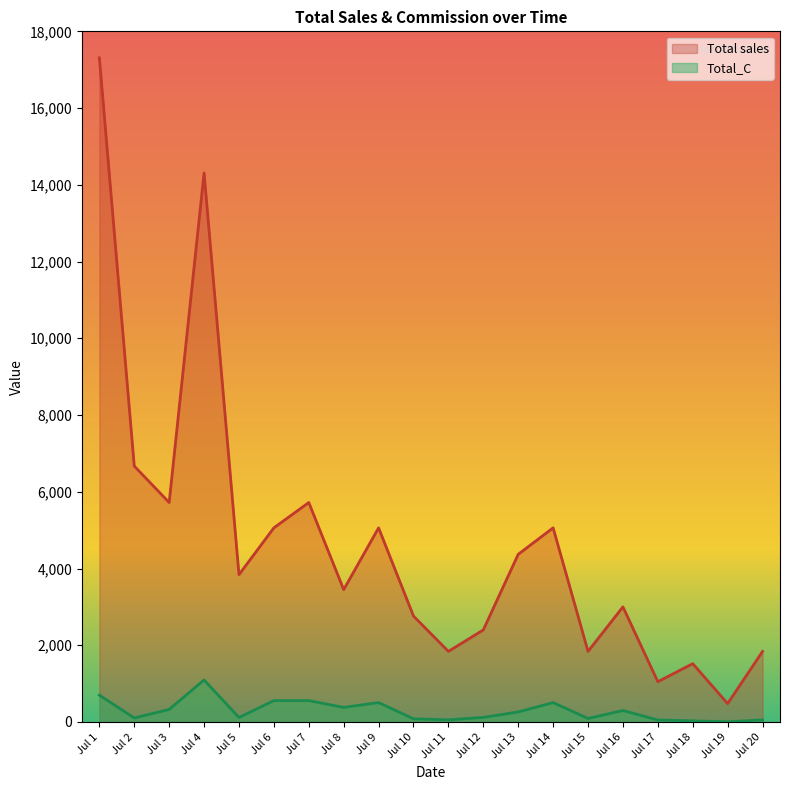

True or false: Total sales and Total_C cross at least once.

False